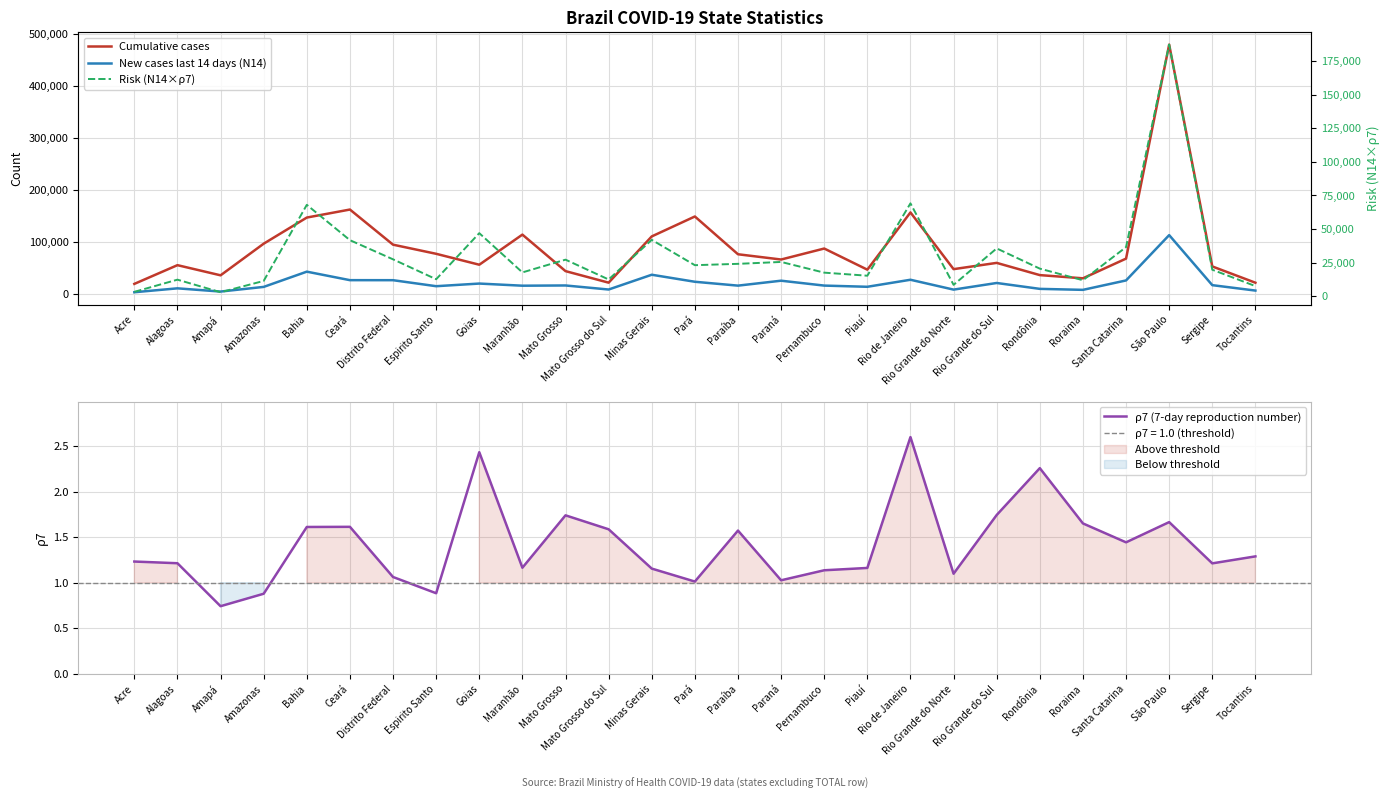

What is the minimum value for Risk (N14×ρ7)?

2884.0